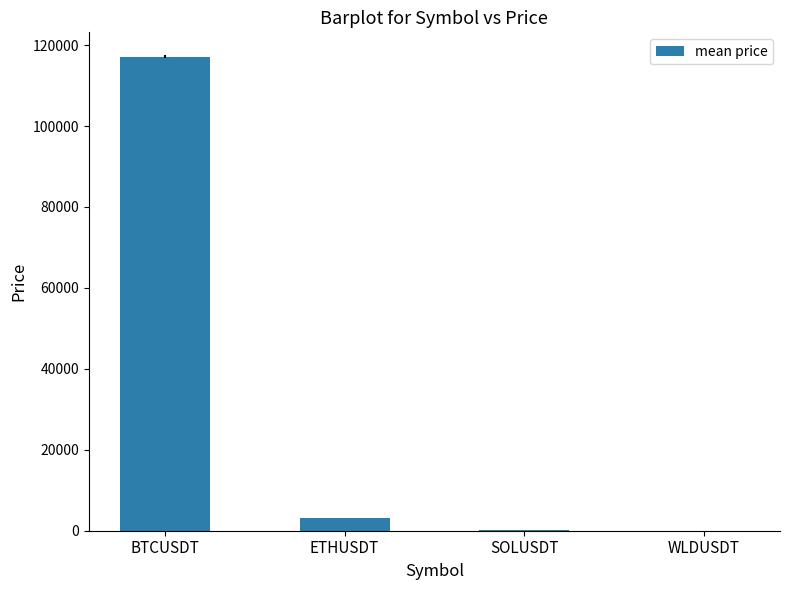

Which label corresponds to the largest value in the chart?

BTCUSDT